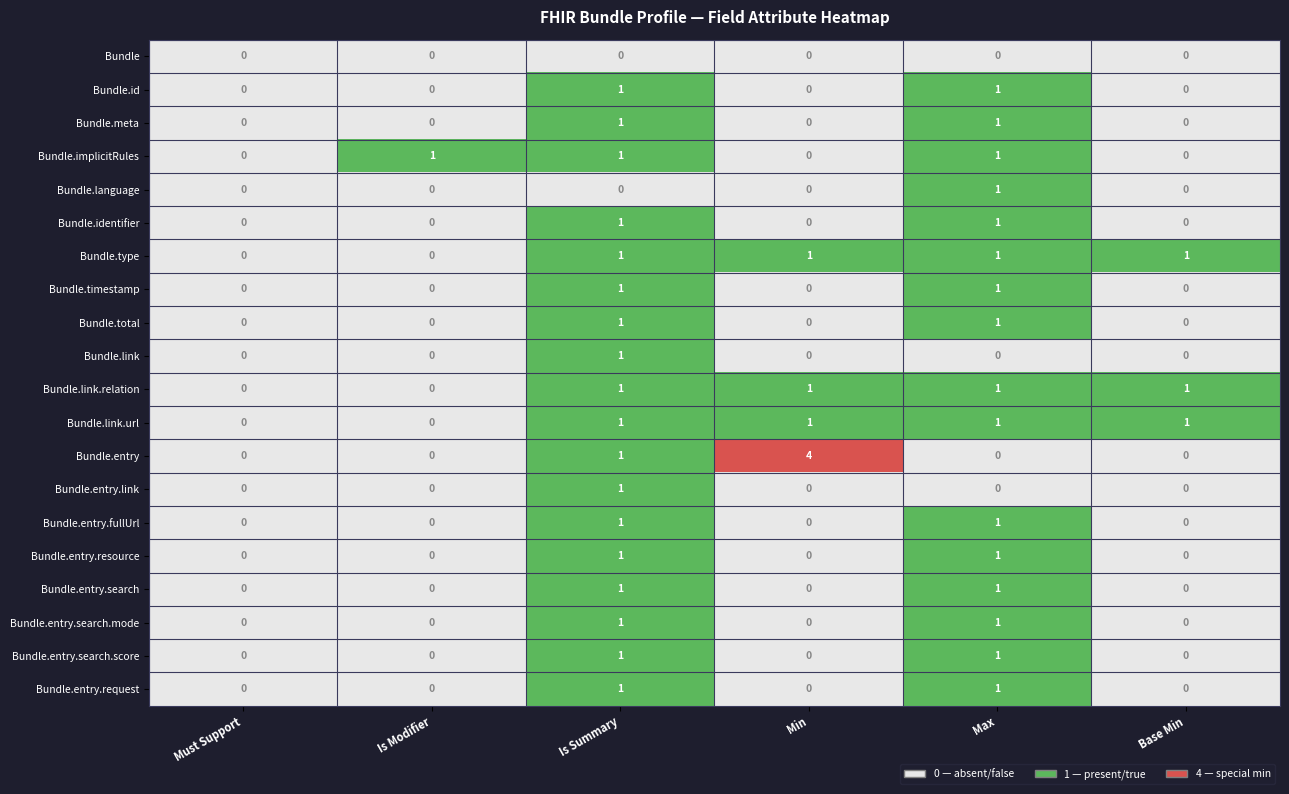

Count the number of data series in this chart.

20